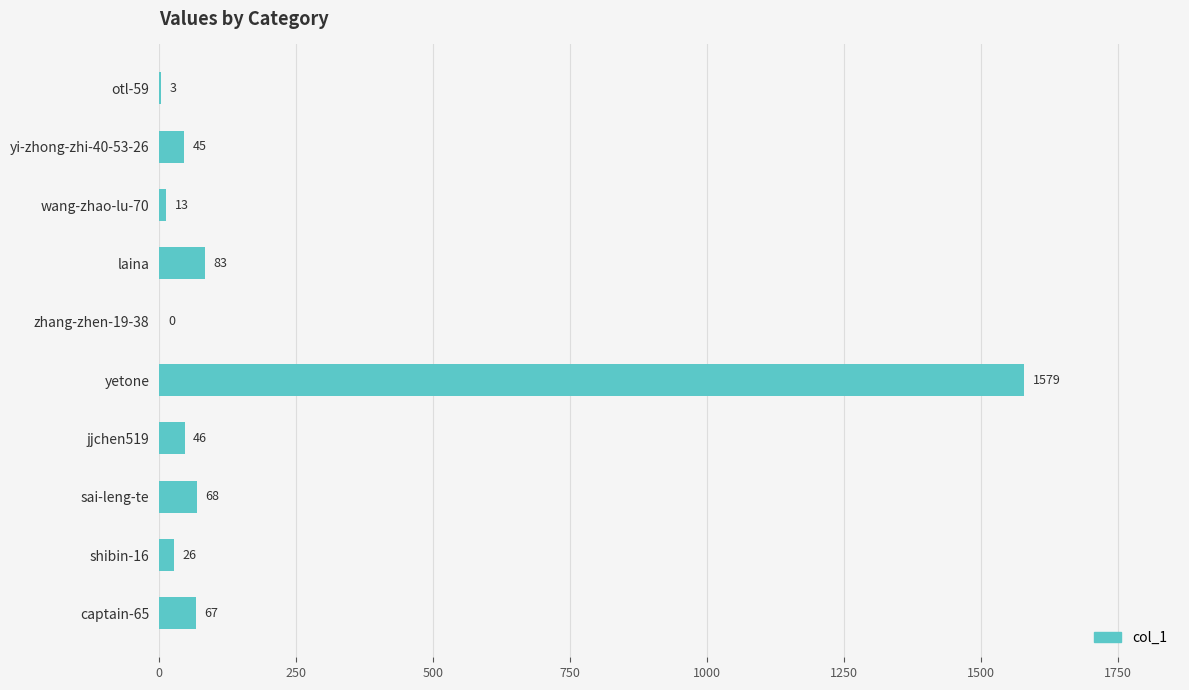

True or false: the data shows 1579 at yetone.

True